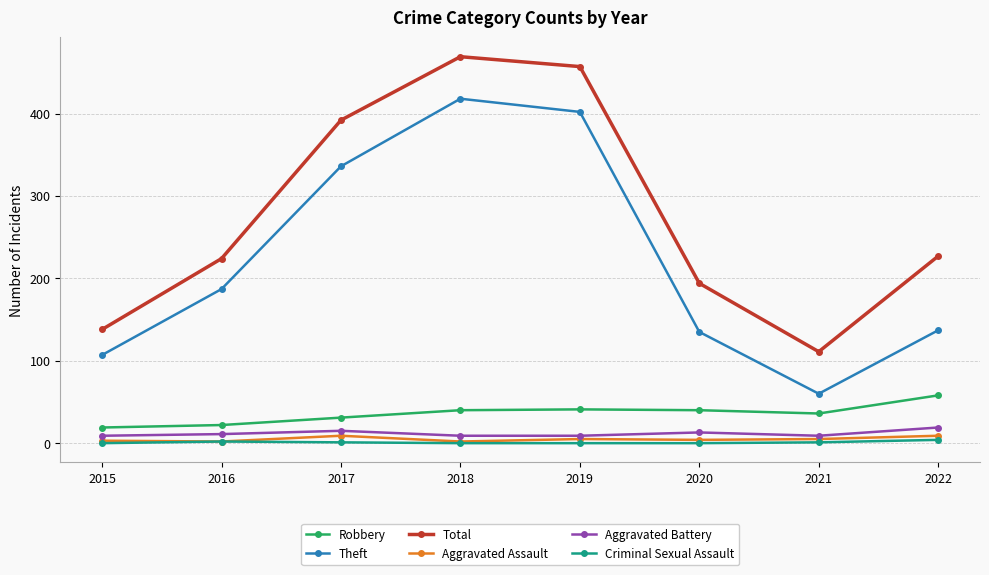

Which category has the highest value across all series?

2018